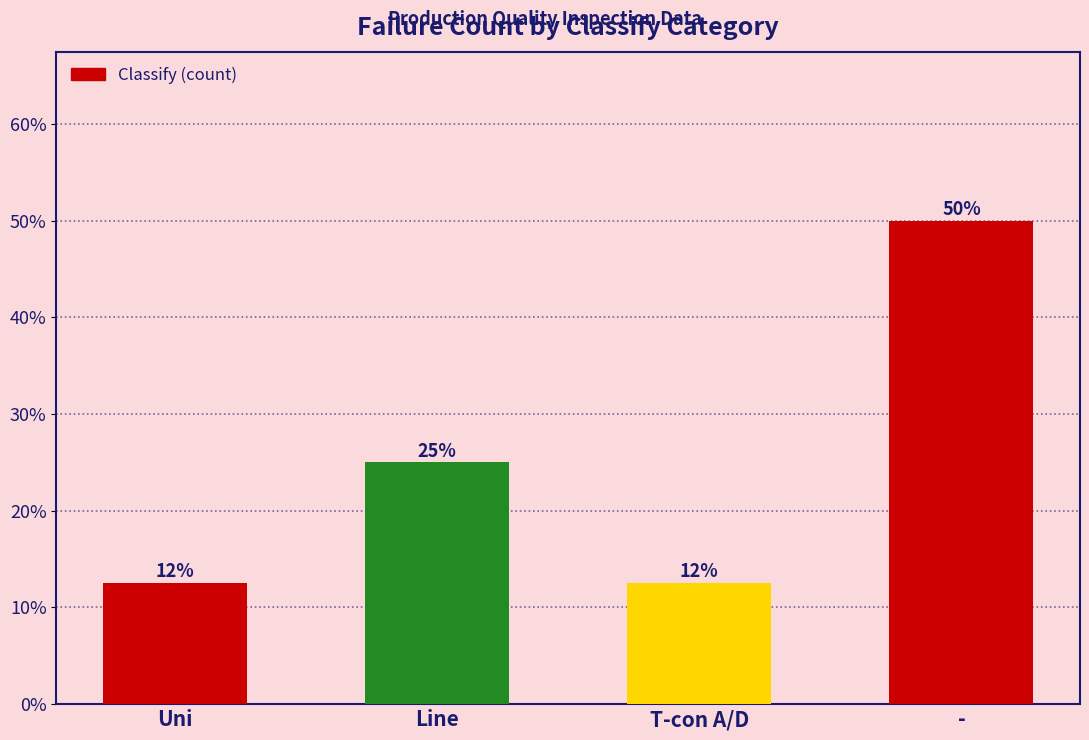

Are the bars grouped side by side (vs. stacked)?

No